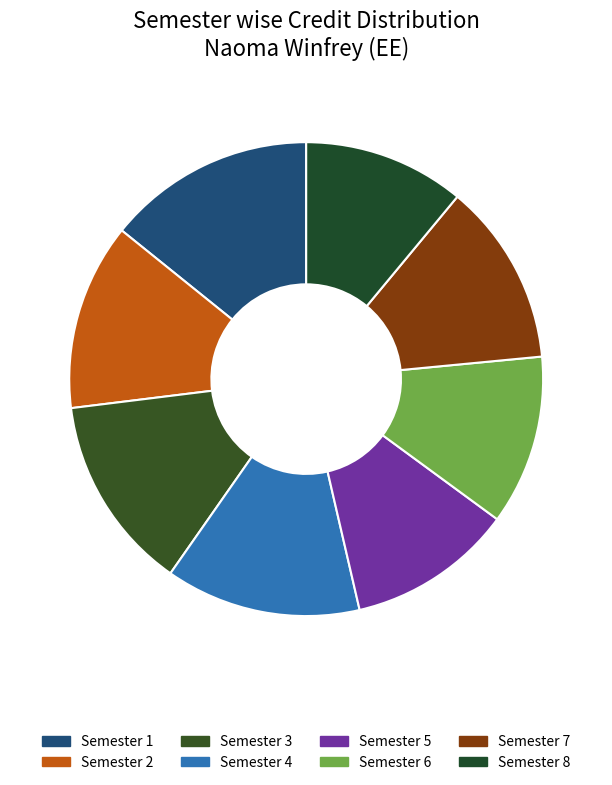

To the nearest percent, what percentage of the pie is Semester 6?

12%